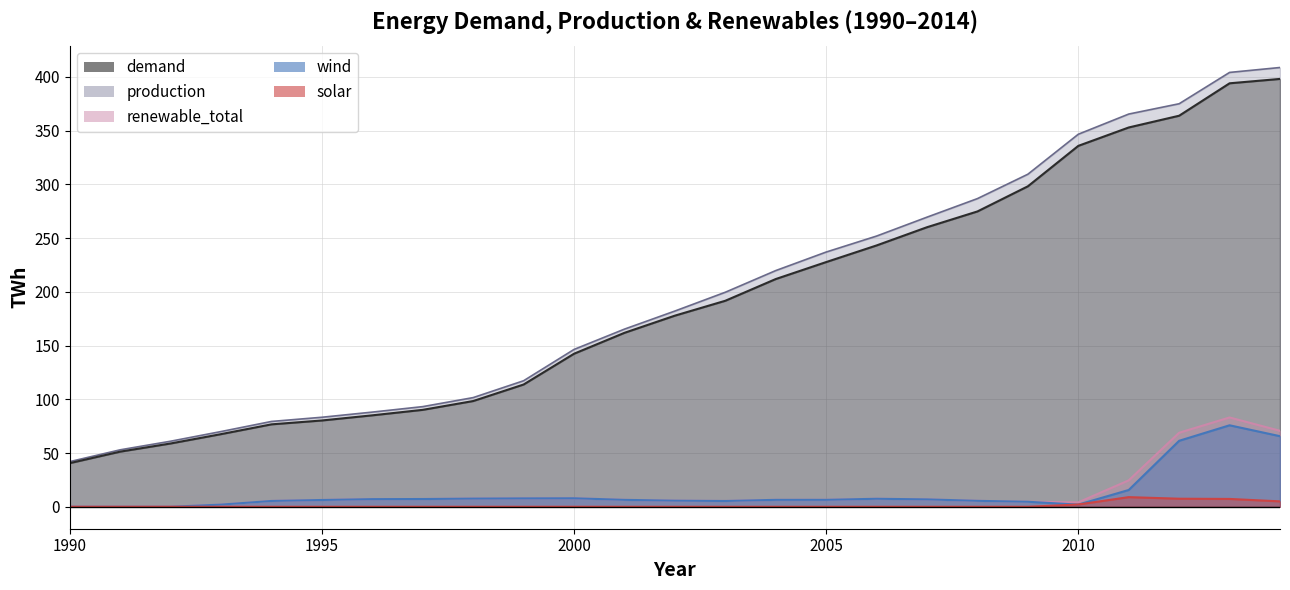

List the series in order of their peak value, lowest first.

solar, wind, renewable_total, demand, production